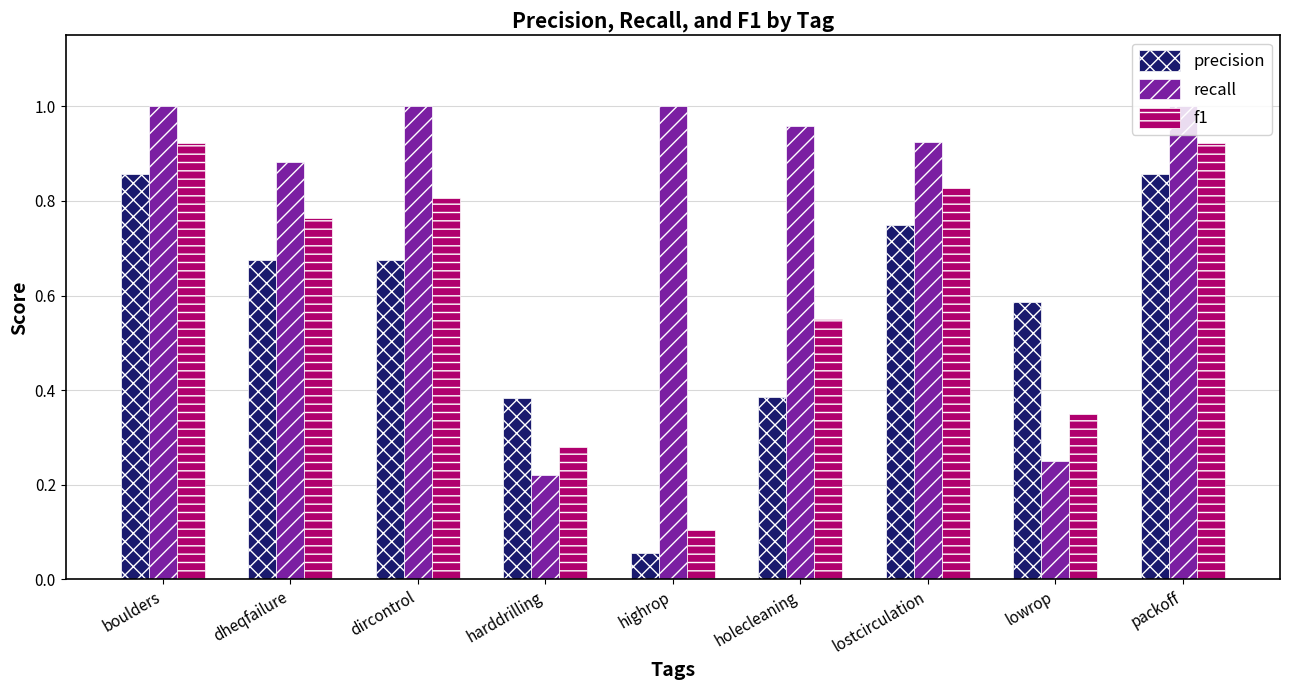

Does the chart contain stacked bars?

No